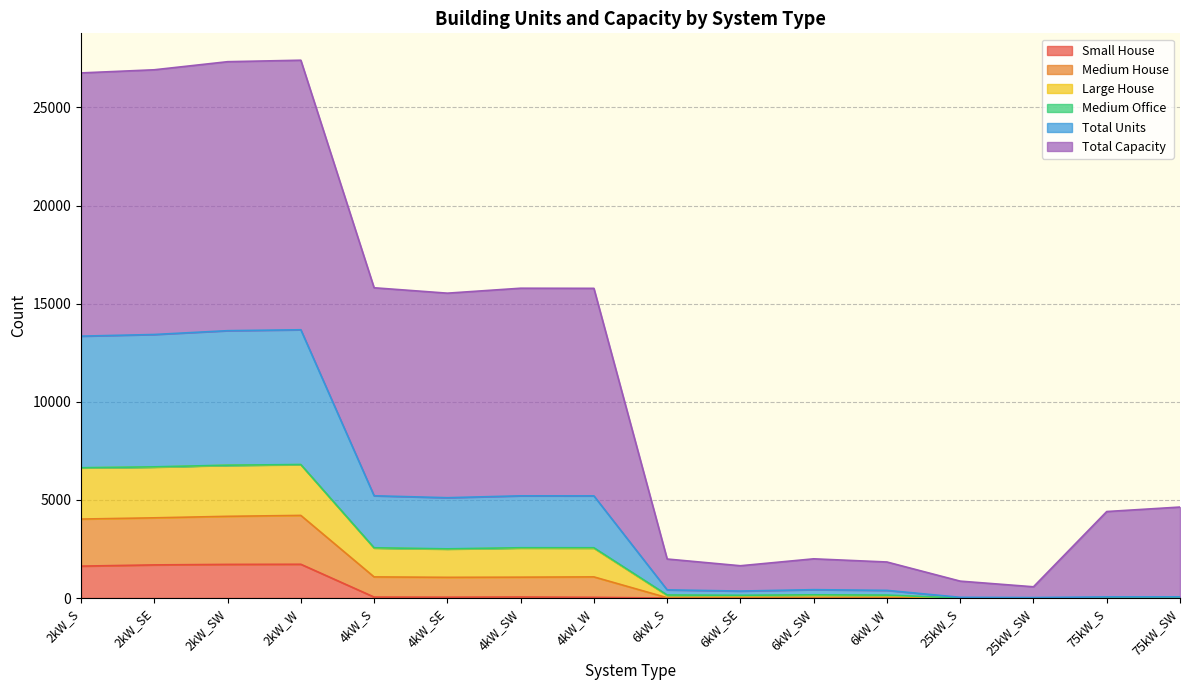

True or false: Medium House has a value of 111 at 75kW_SW.

False